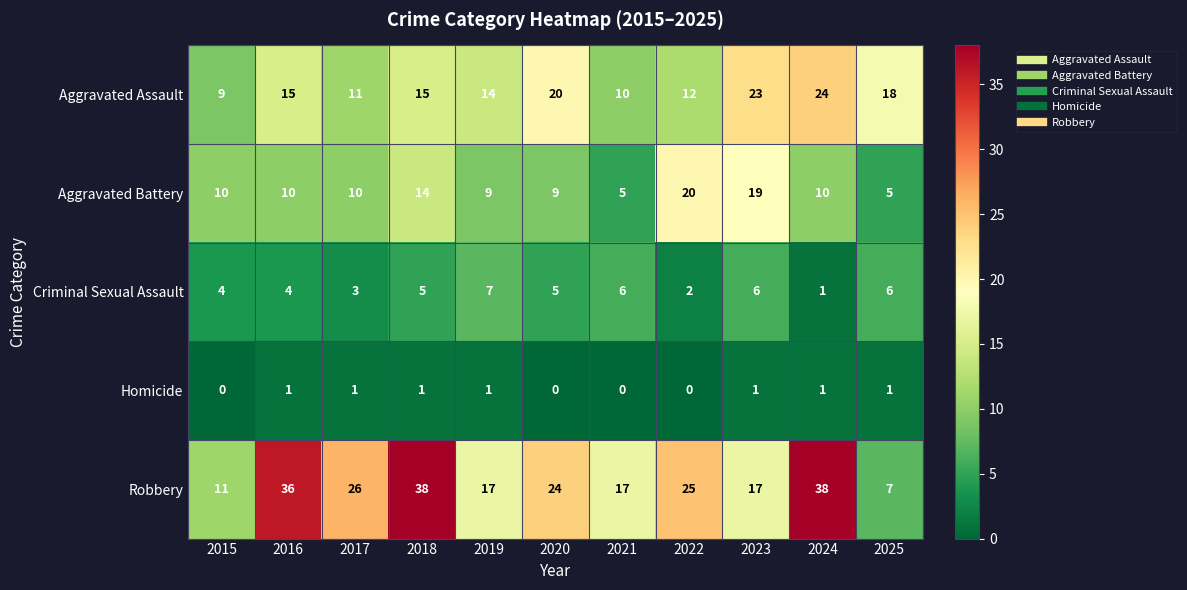

Which series has the largest range (max minus min)?

Robbery